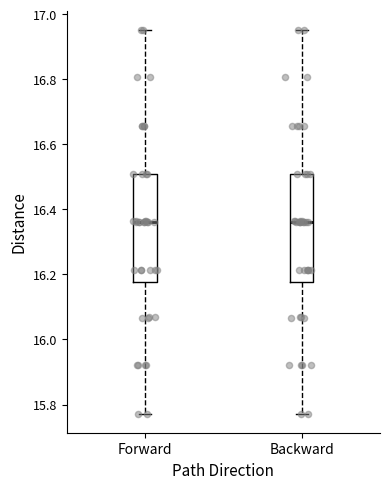

Reading left to right, transcribe this box plot: for each box, give where its median line is, the range the box spans, and where its two whiskers end, as read against the y-axis. The values are not printed on the chart, so give them approximately, as read against the axis.

Forward: median 16.36, box 16.18 to 16.50, whiskers 15.78 to 16.96
Backward: median 16.36, box 16.18 to 16.50, whiskers 15.78 to 16.96